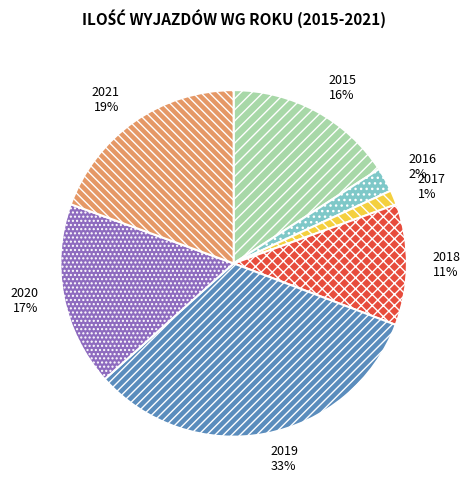

Count the number of slices in the pie.

7